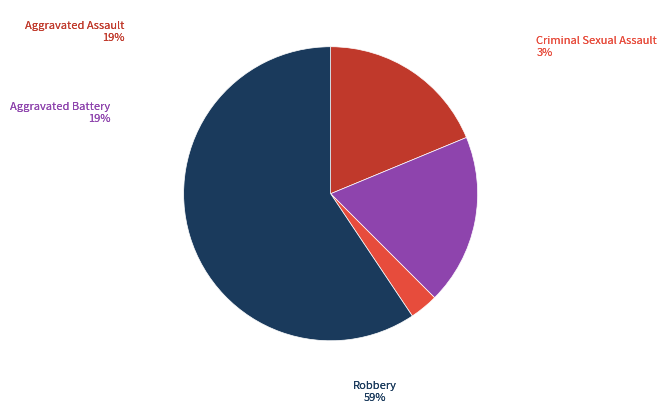

How many slices are in this pie chart?

4